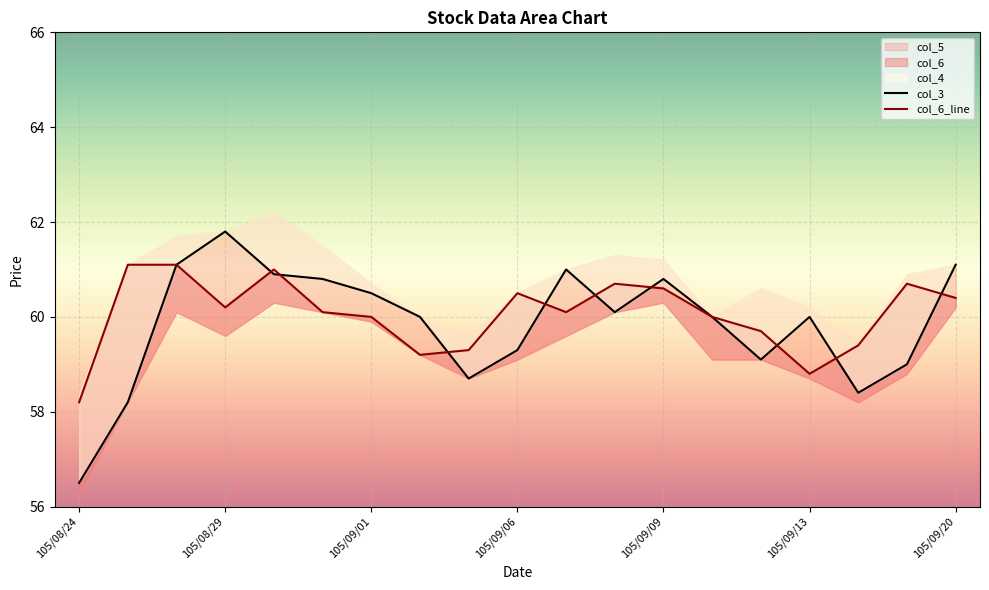

Which series has the widest spread of values?

col_3